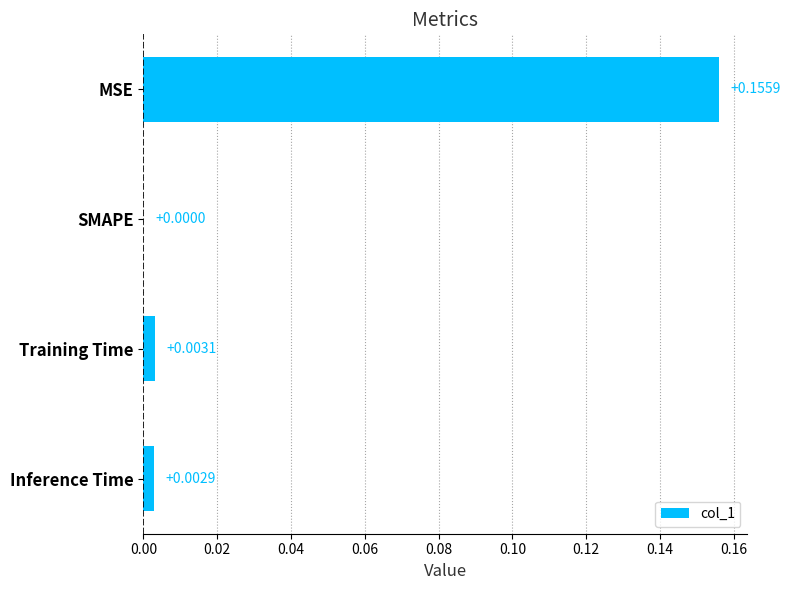

Which category has the highest value across all series?

MSE